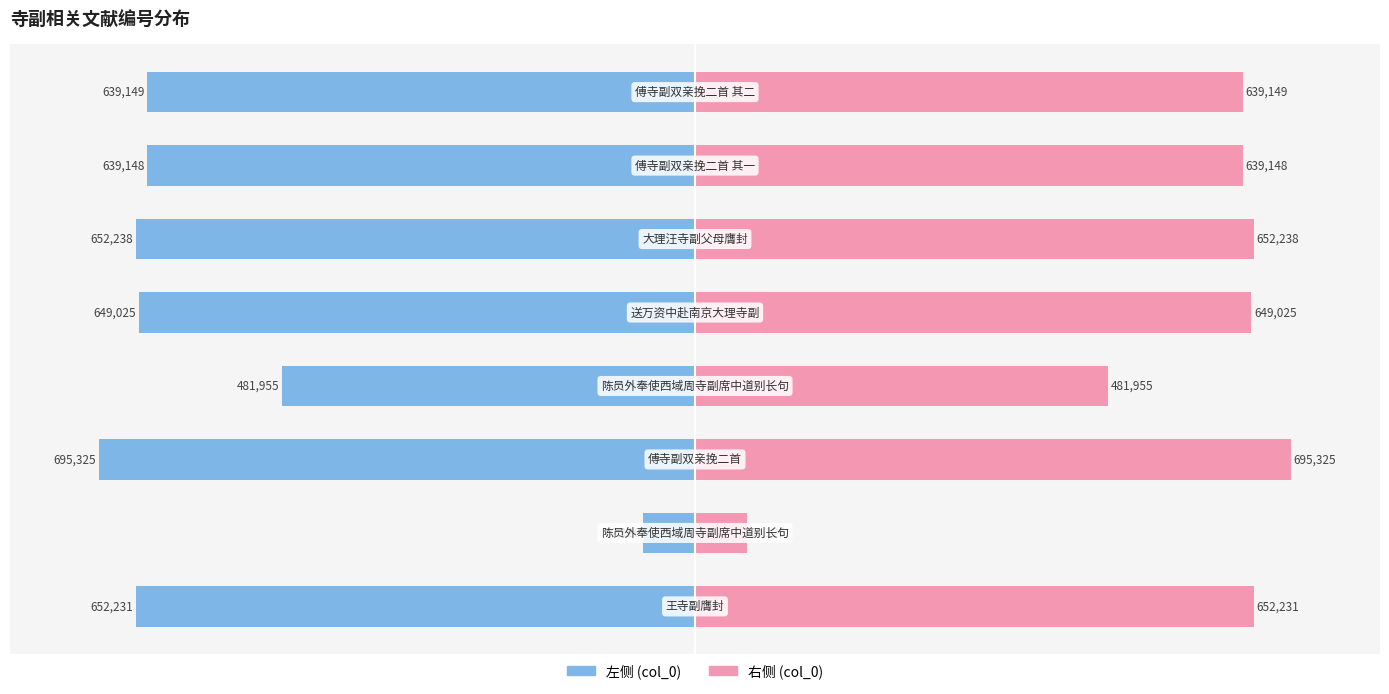

How many bars are there in each group?

2